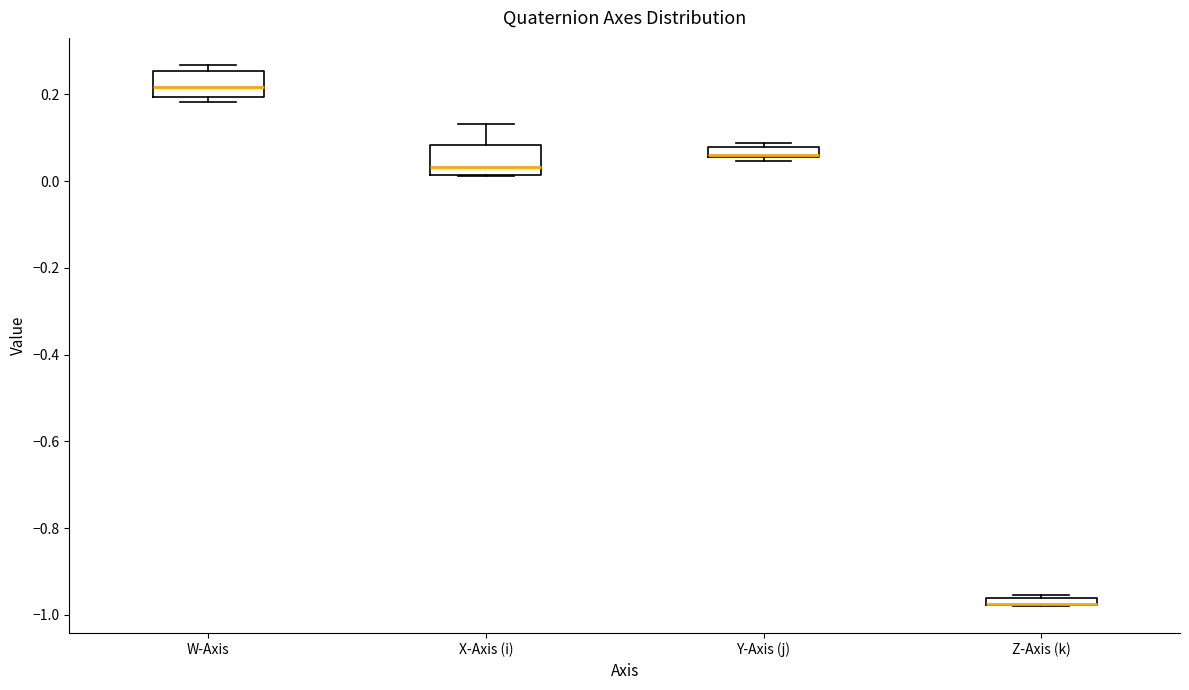

Where is the upper edge of the box for Z-Axis (k) on the y-axis? The values are not printed on the chart, so give them approximately, as read against the axis.

-0.96